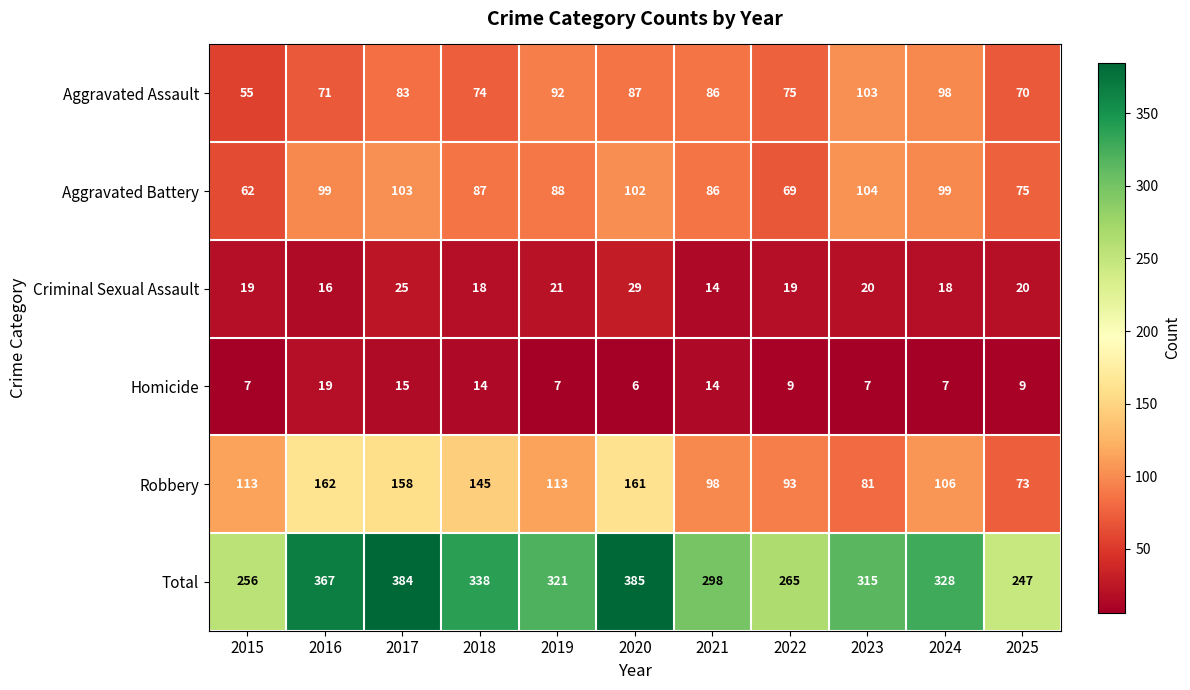

Between 2019 and 2020, which series saw the biggest shift?

Total